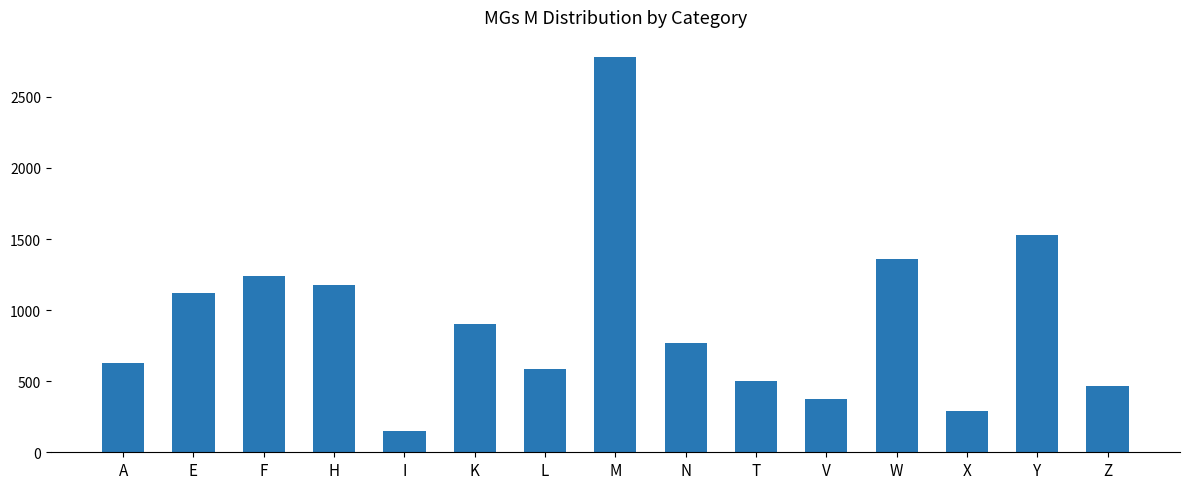

Rank the categories by value from lowest to highest.

I, X, V, Z, T, L, A, N, K, E, H, F, W, Y, M